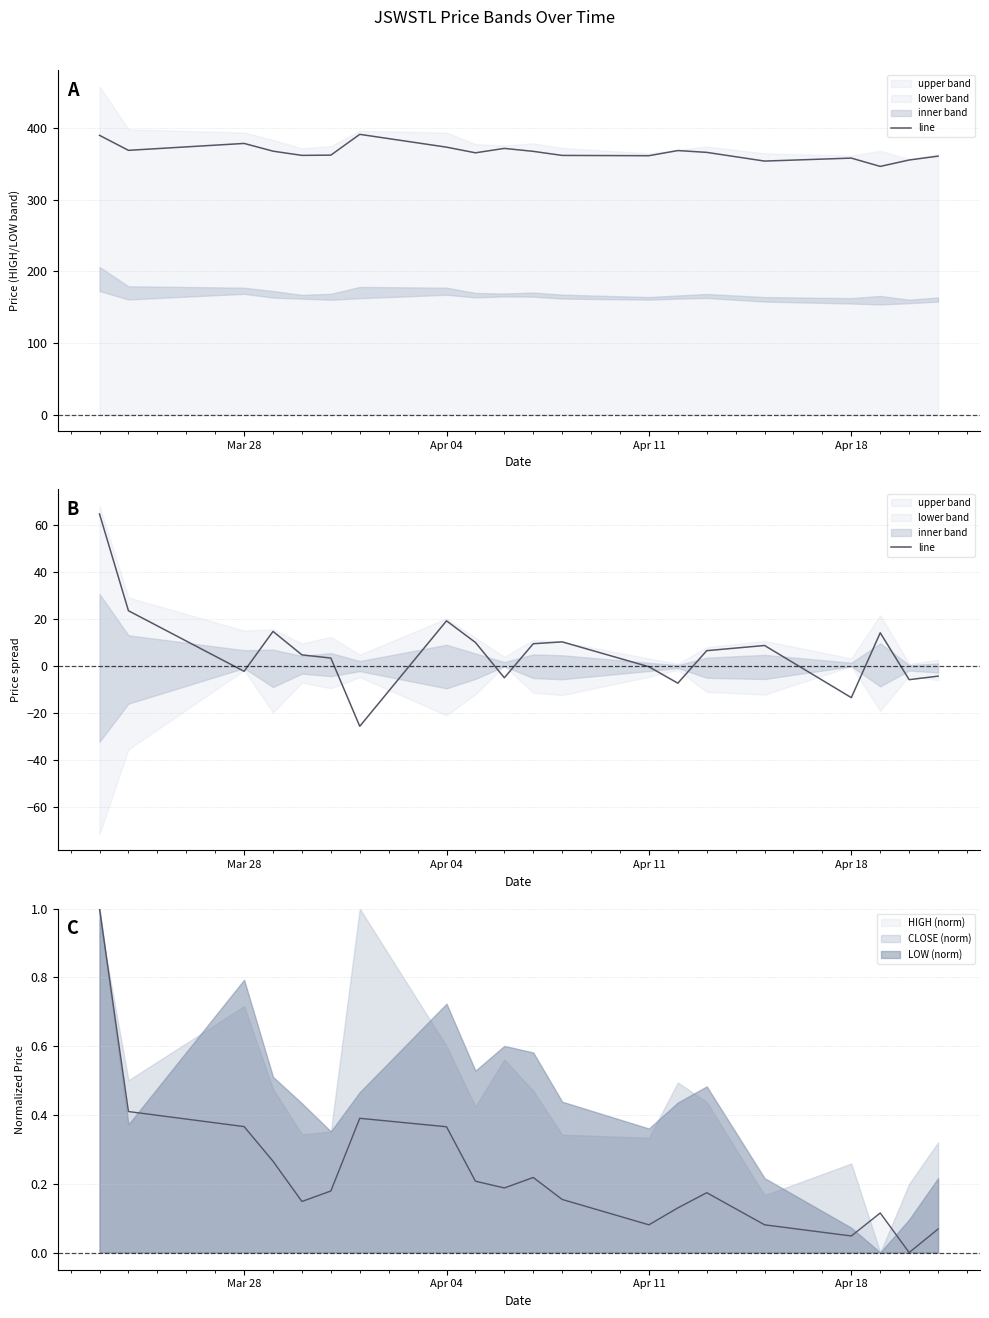

How many categories are shown in the chart?

20